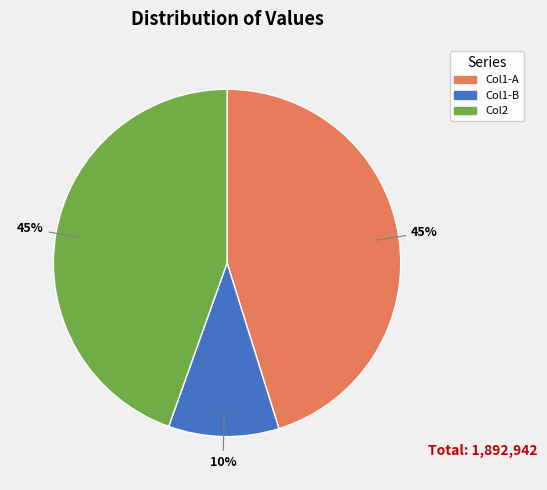

What is the smallest slice in the pie chart?

Col1-B